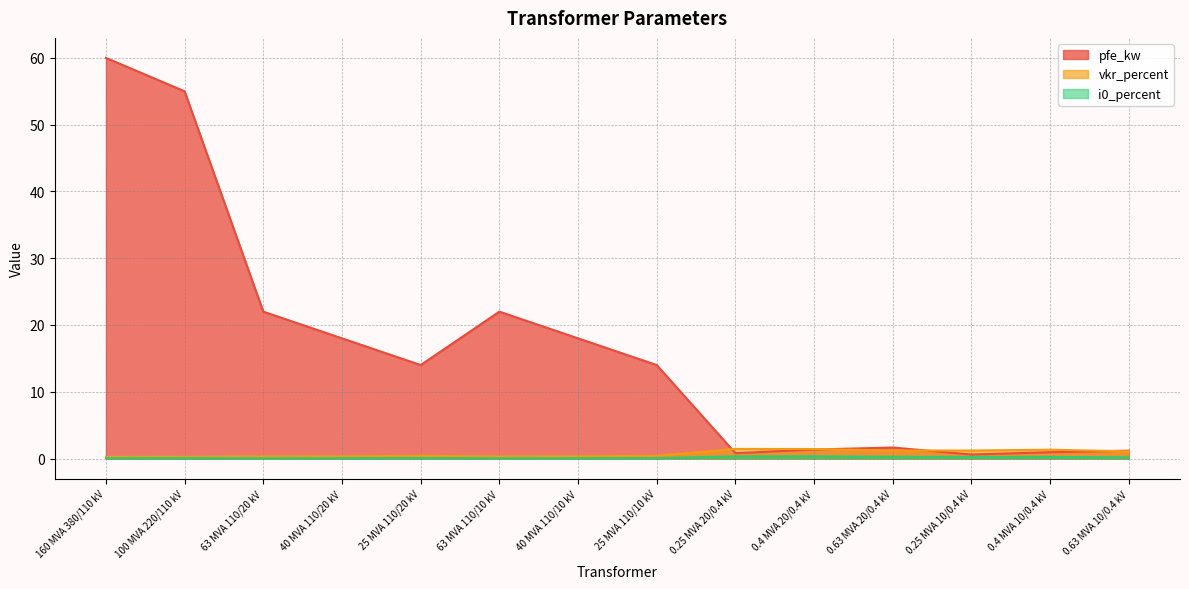

List the labels in order of i0_percent value, smallest first.

63 MVA 110/20 kV, 63 MVA 110/10 kV, 40 MVA 110/20 kV, 40 MVA 110/10 kV, 160 MVA 380/110 kV, 100 MVA 220/110 kV, 25 MVA 110/20 kV, 25 MVA 110/10 kV, 0.63 MVA 10/0.4 kV, 0.4 MVA 10/0.4 kV, 0.25 MVA 10/0.4 kV, 0.63 MVA 20/0.4 kV, 0.25 MVA 20/0.4 kV, 0.4 MVA 20/0.4 kV